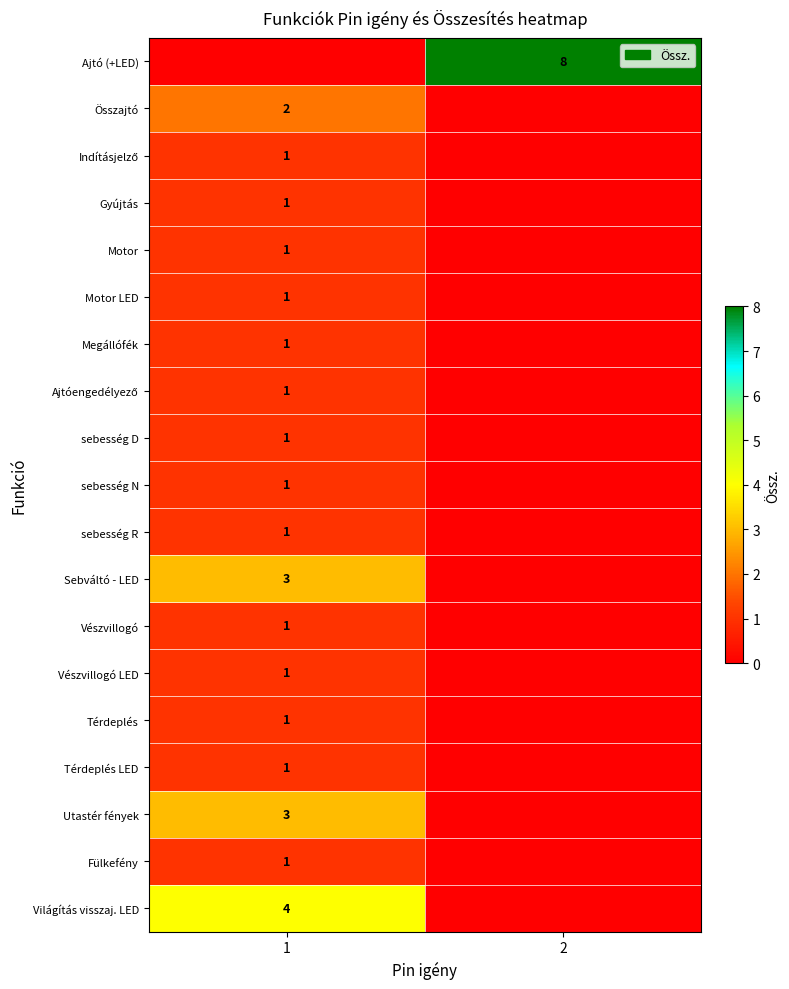

At which category is the sum across all series the highest?

1